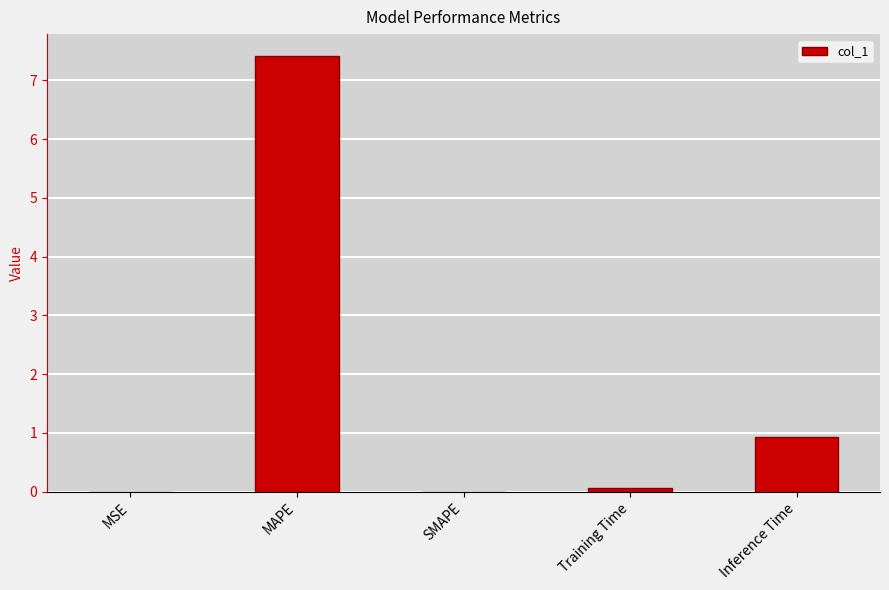

Count the number of data series in this chart.

1